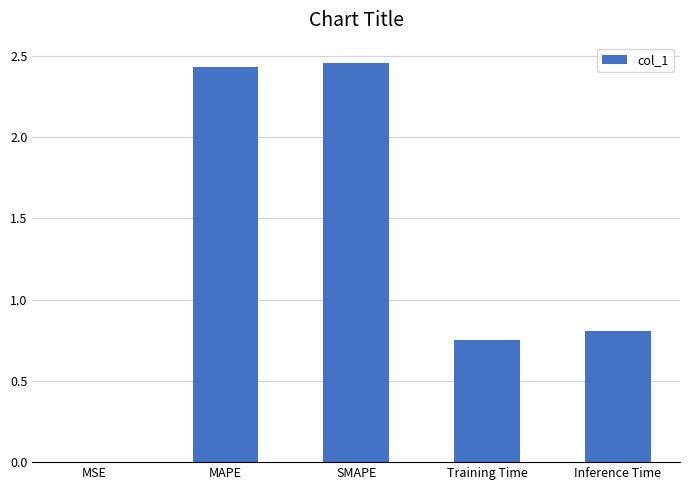

Which category has the highest value across all series?

SMAPE